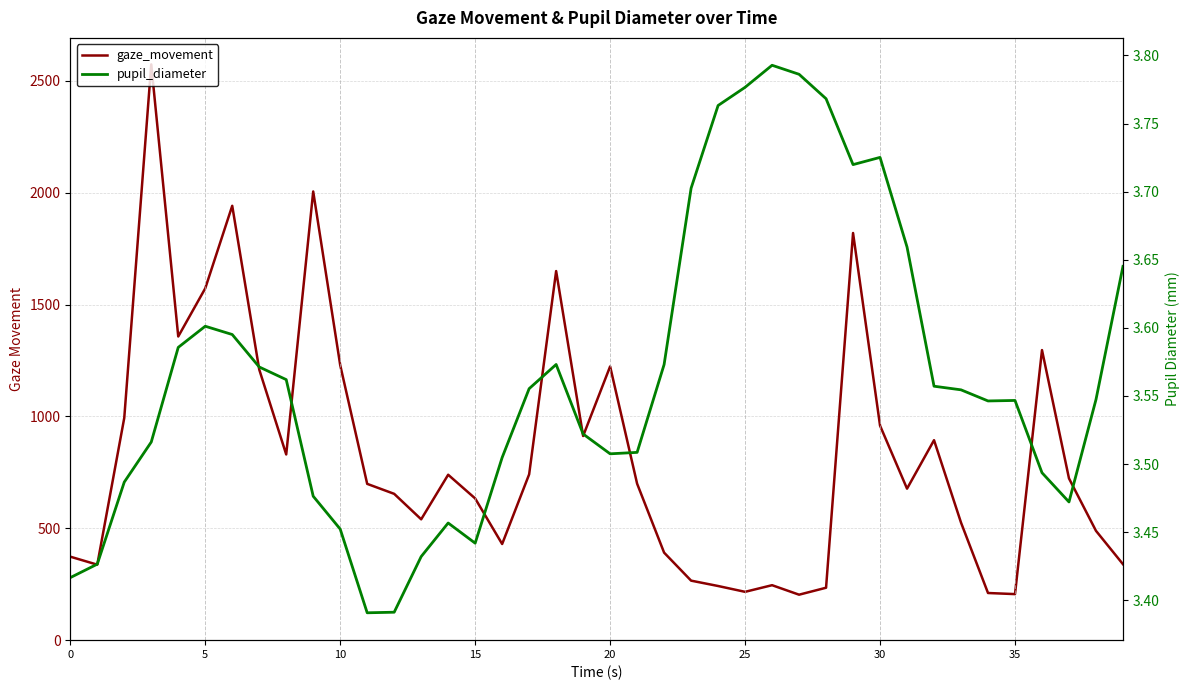

The pupil_diameter series shows 4.8 at 35. True or false?

False